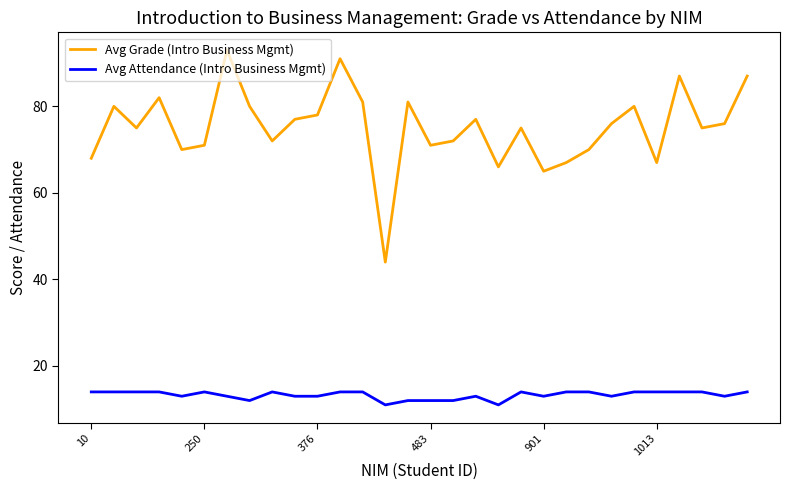

What is the maximum value for Avg Grade (Intro Business Mgmt)?

93